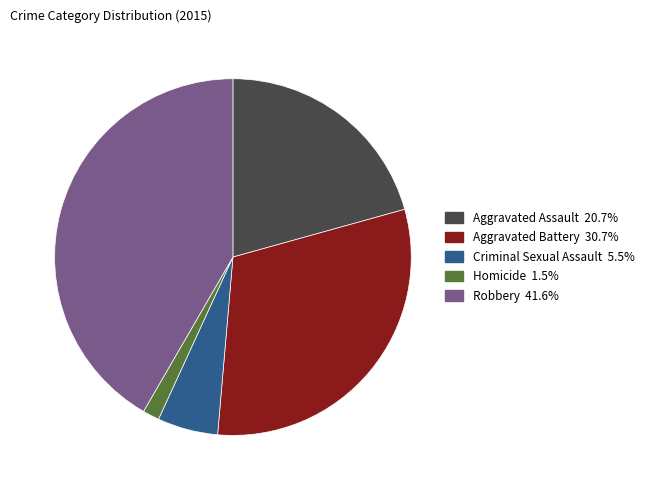

Does any single category account for the majority?

No